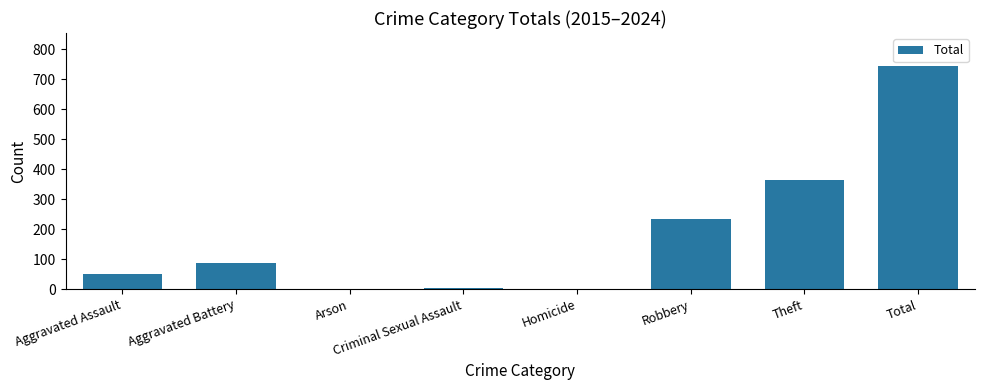

What is the approximate value at Robbery?

233